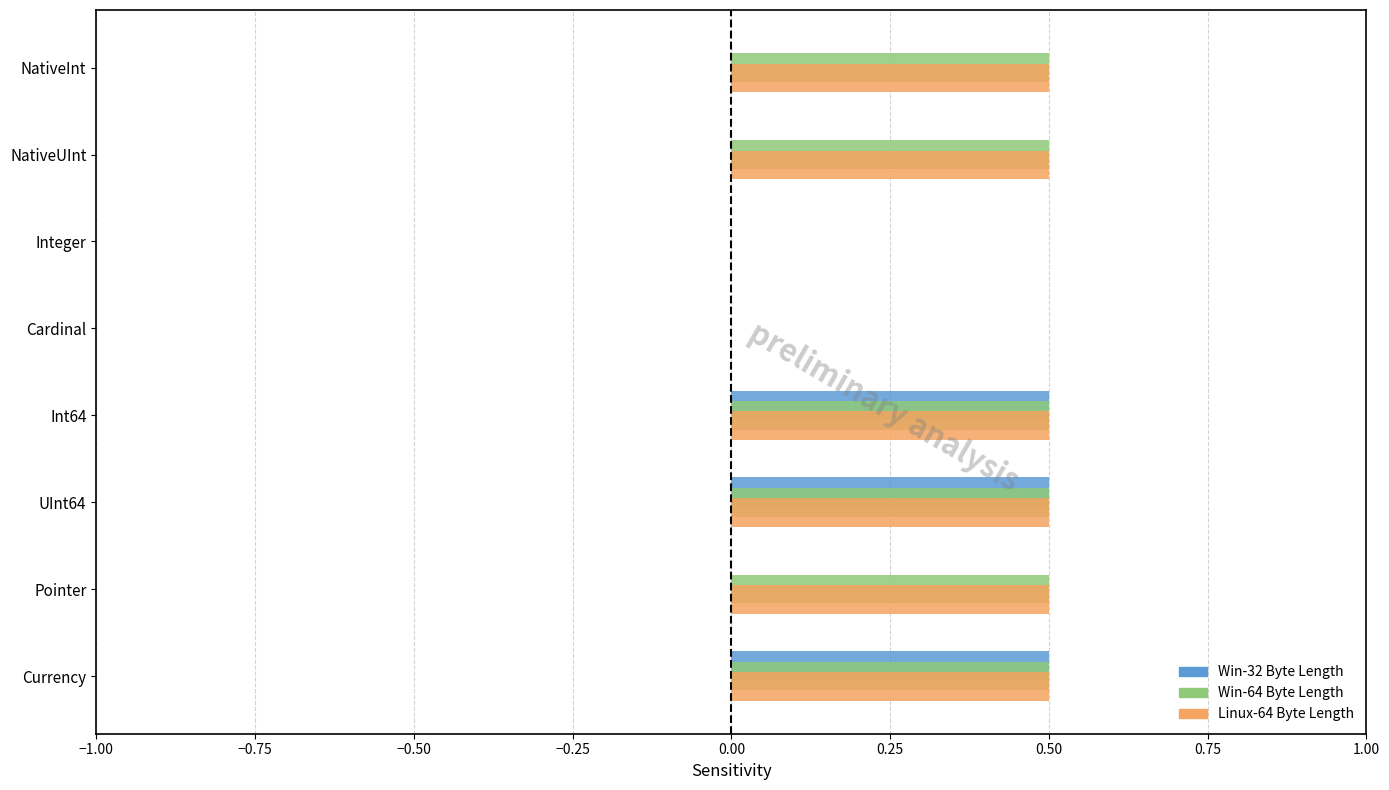

What is the maximum value for Linux-64 Byte Length?

0.5